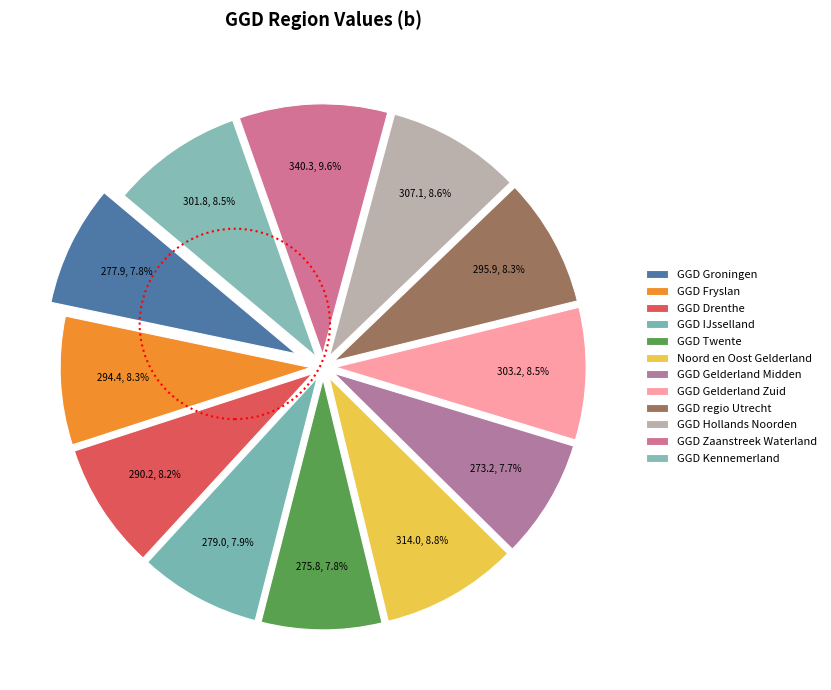

Is GGD IJsselland the majority of the pie?

No